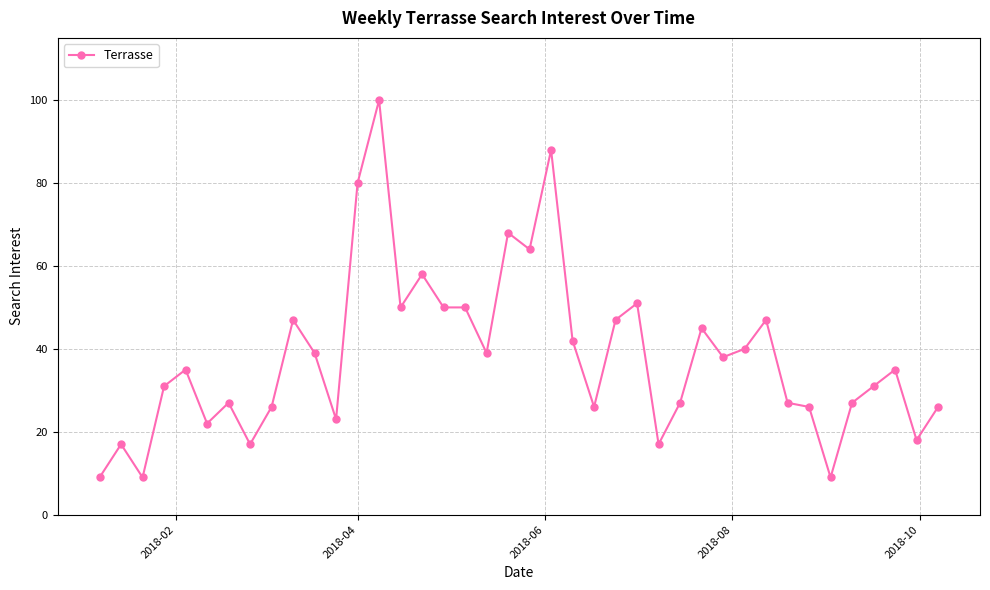

What is the value of the 4th point from the left?

31